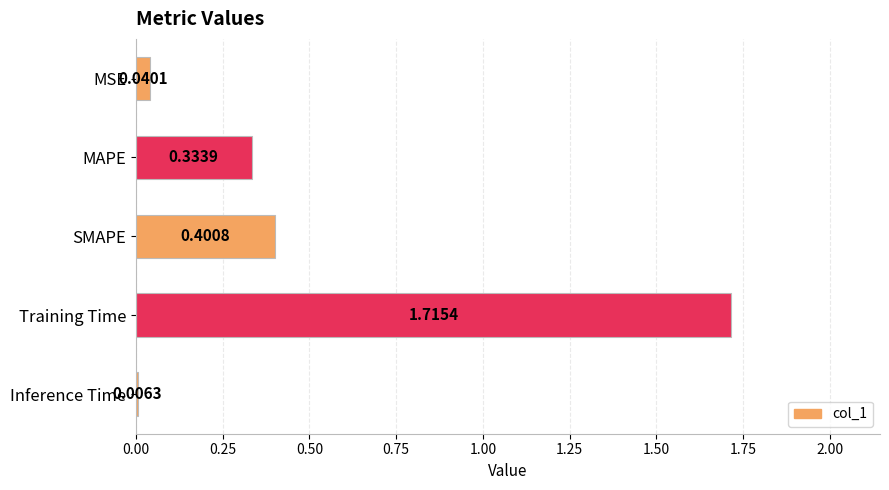

Between Training Time and Inference Time, which is larger?

Training Time